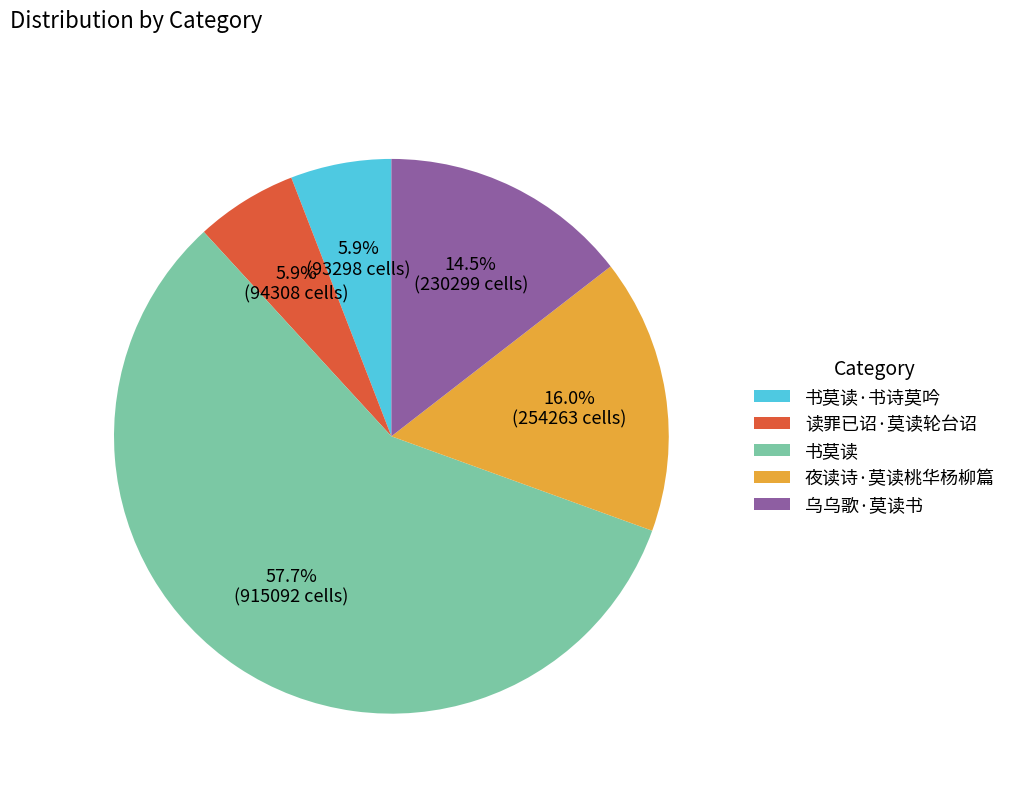

Do 乌乌歌·莫读书 and 读罪已诏·莫读轮台诏 together represent more than half of the pie?

No